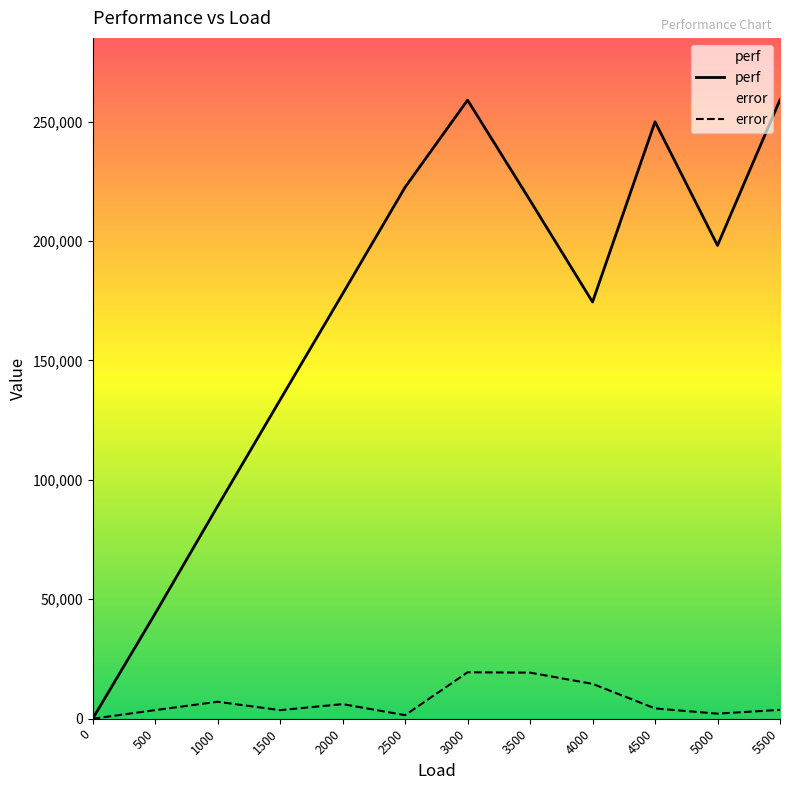

What are all the series names shown in the legend?

perf, error